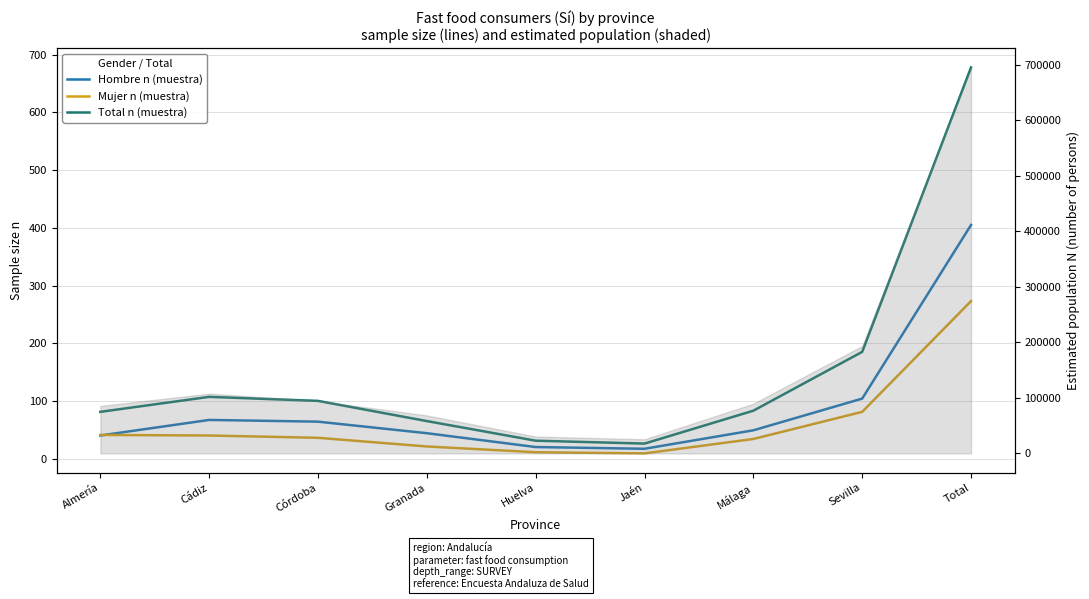

What is the approximate value of Mujer n (muestra) at Córdoba, to the nearest 10?

40